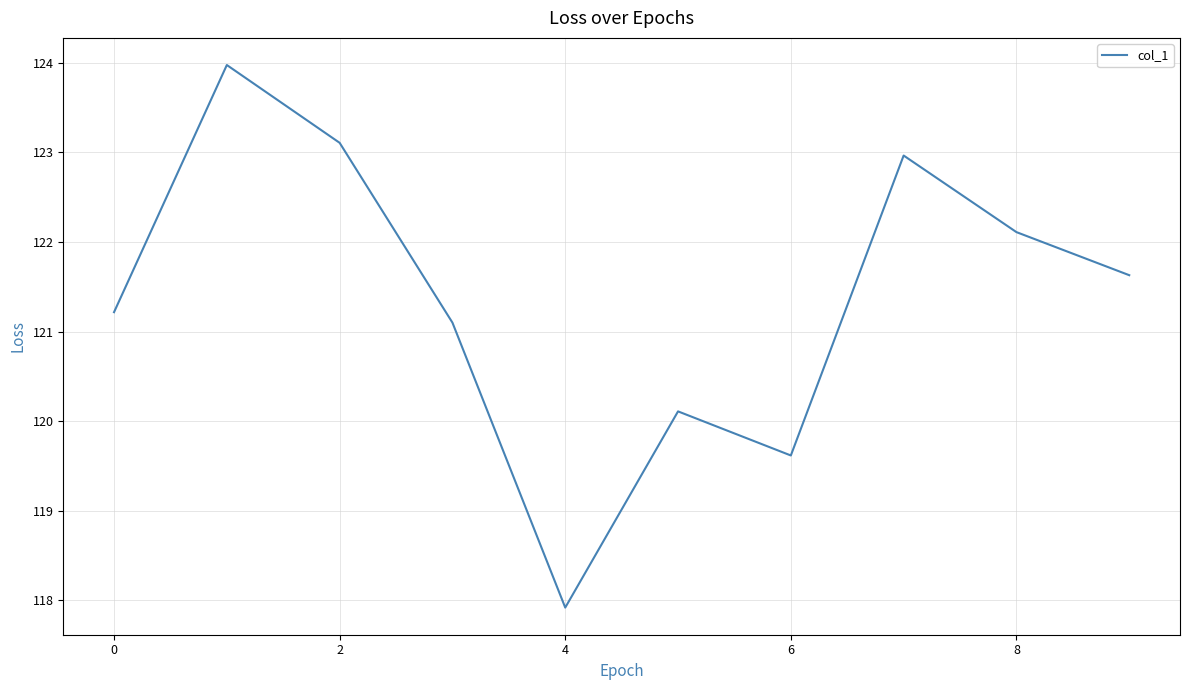

What is the maximum value shown in the chart?

124.0